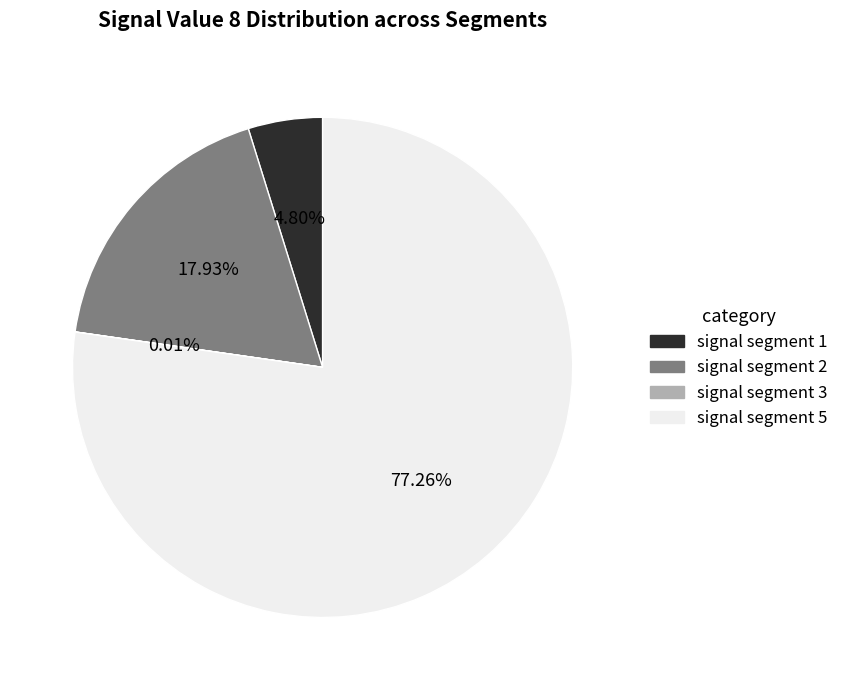

Between signal segment 2 and signal segment 1, which is larger?

signal segment 2